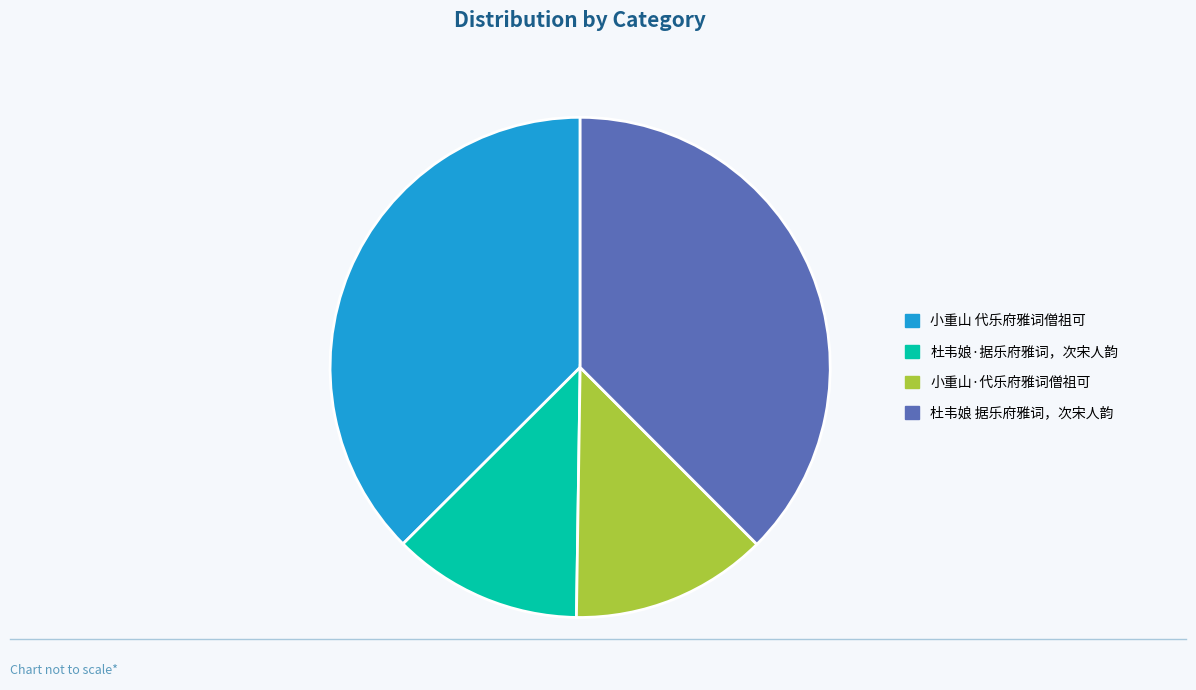

Which has a higher value, 小重山 代乐府雅词僧祖可 or 杜韦娘·据乐府雅词，次宋人韵?

小重山 代乐府雅词僧祖可